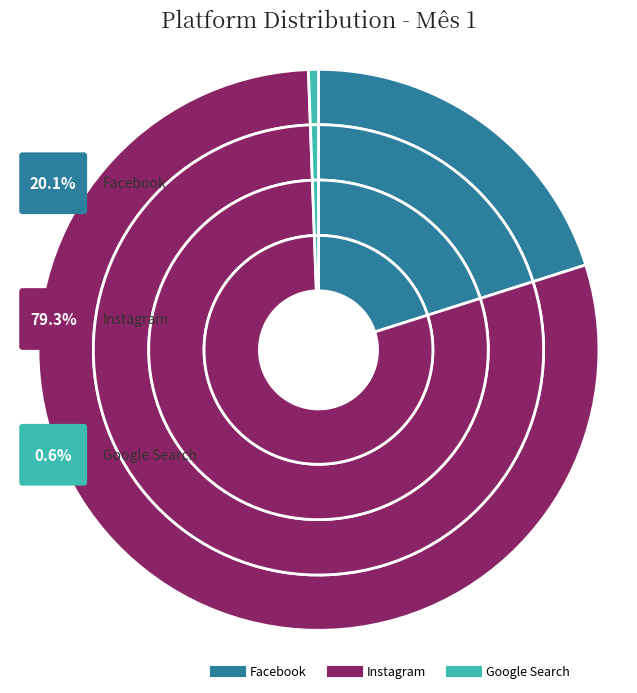

What is the change in value from Instagram to Google Search?

-285920.6